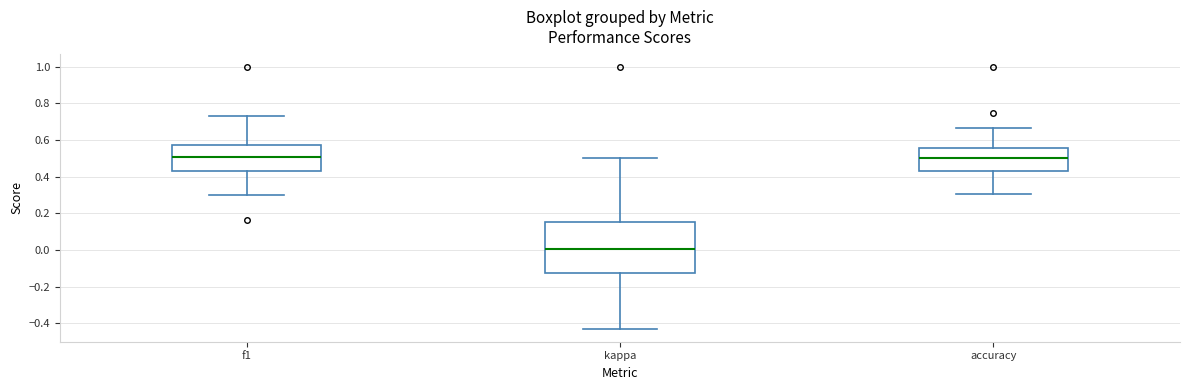

Where does the lower whisker of the box for f1 end on the y-axis? The values are not printed on the chart, so give them approximately, as read against the axis.

0.30